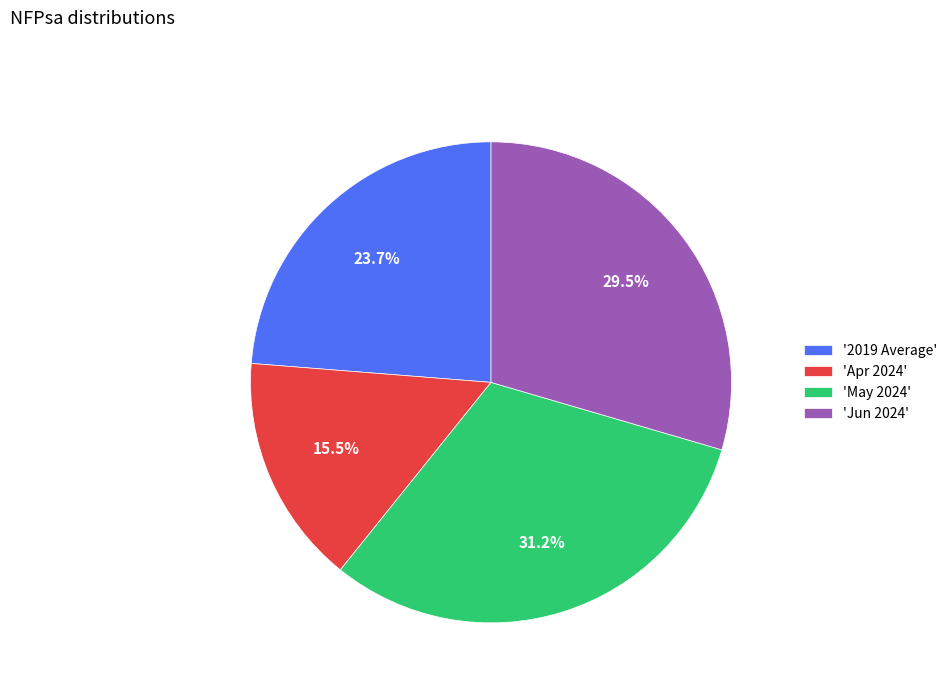

What percentage is NOT represented by 'Apr 2024'?

84.5%